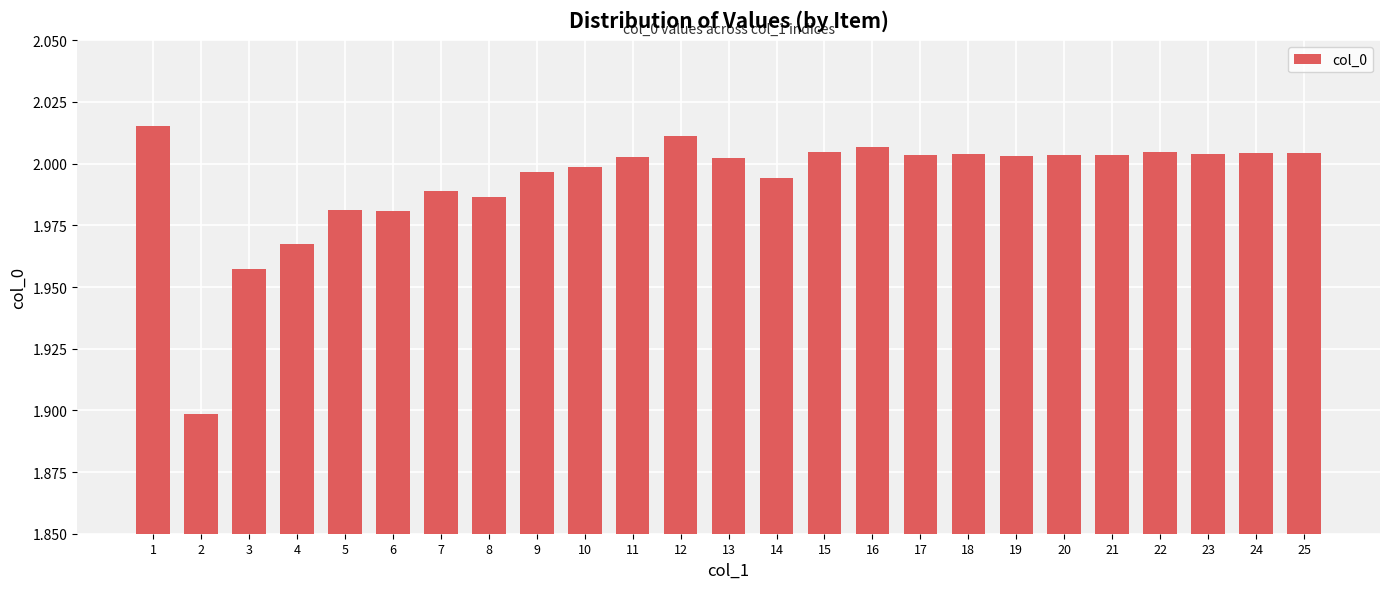

What is the ratio of the value at 5 to the value at 16?

1.0